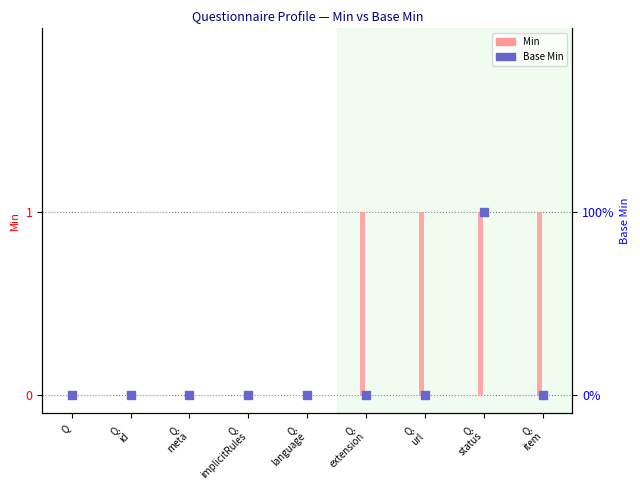

Which series reaches the maximum Y coordinate?

Min